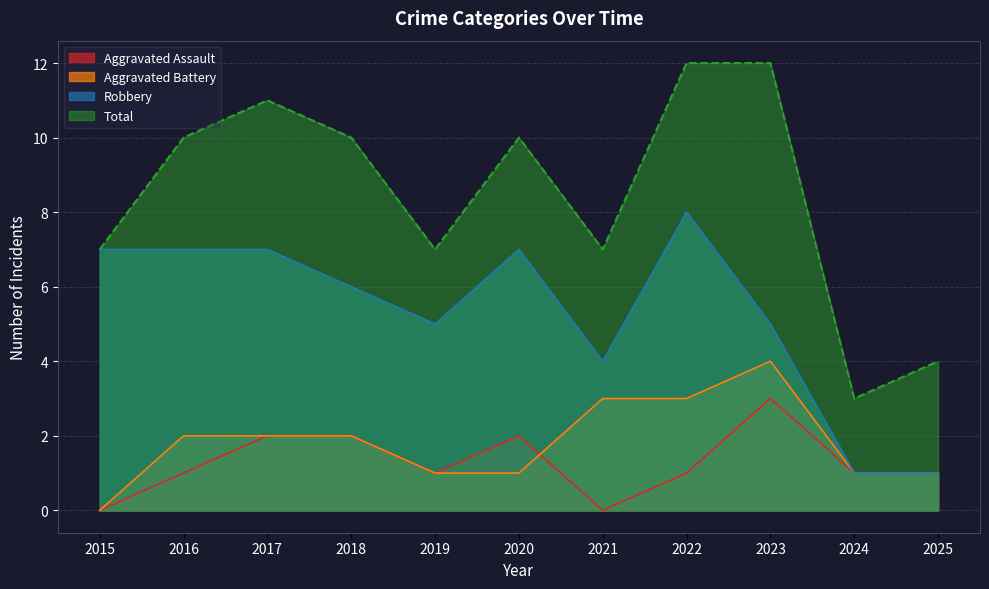

True or false: Aggravated Battery and Total intersect in this chart.

False